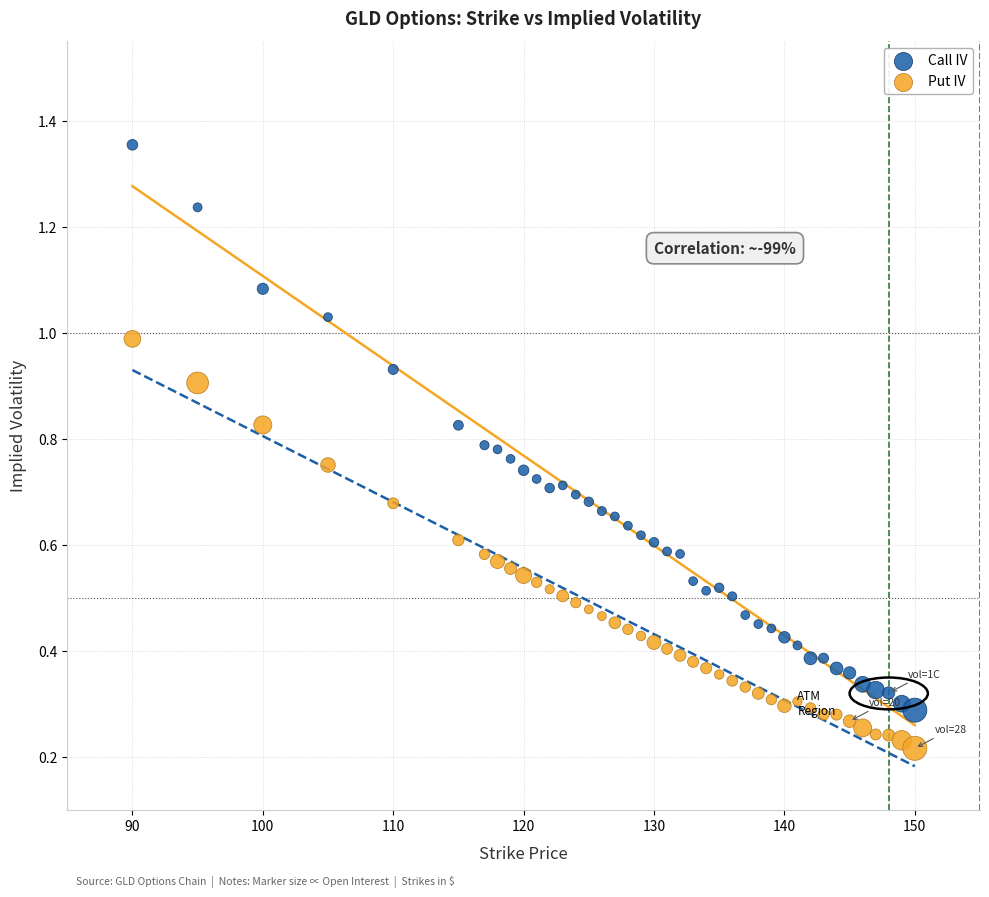

Which series contains the lowest Y value?

Put IV